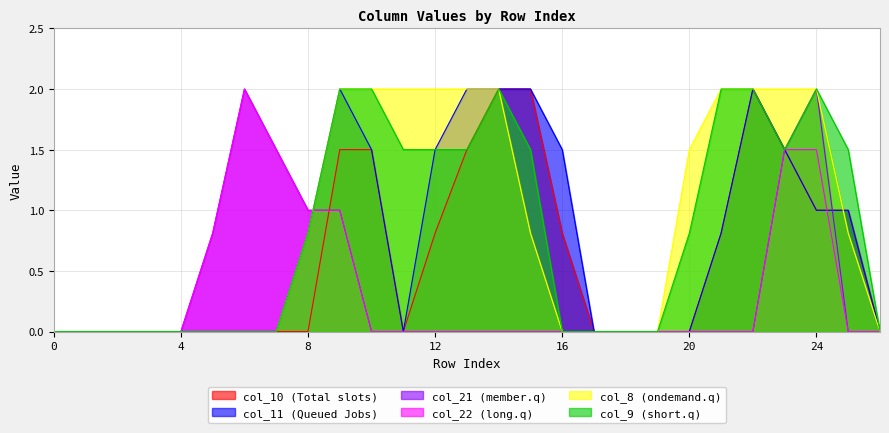

Reading left to right, list all the values displayed in this chart.

col_10: 0=0.0	1=0.0	2=0.0	3=0.0	4=0.0	5=0.0	6=0.0	7=0.0	8=0.0	9=1.5	10=1.5	11=0.0	12=0.8	13=1.5	14=2.0	15=2.0	16=0.8	17=0.0	18=0.0	19=0.0	20=0.0	21=0.8	22=2.0	23=1.5	24=1.0	25=1.0	26=0.0
col_11: 0=0.0	1=0.0	2=0.0	3=0.0	4=0.0	5=0.0	6=0.0	7=0.0	8=0.8	9=2.0	10=1.5	11=0.0	12=1.5	13=2.0	14=2.0	15=2.0	16=1.5	17=0.0	18=0.0	19=0.0	20=0.0	21=0.8	22=2.0	23=1.5	24=1.0	25=1.0	26=0.0
col_21: 0=0.0	1=0.0	2=0.0	3=0.0	4=0.0	5=0.8	6=2.0	7=1.5	8=1.0	9=1.0	10=0.0	11=0.0	12=0.0	13=0.0	14=0.0	15=0.0	16=0.0	17=0.0	18=0.0	19=0.0	20=0.0	21=0.0	22=0.0	23=1.5	24=2.0	25=0.0	26=0.0
col_22: 0=0.0	1=0.0	2=0.0	3=0.0	4=0.0	5=0.8	6=2.0	7=1.5	8=1.0	9=1.0	10=0.0	11=0.0	12=0.0	13=0.0	14=0.0	15=0.0	16=0.0	17=0.0	18=0.0	19=0.0	20=0.0	21=0.0	22=0.0	23=1.5	24=1.5	25=0.0	26=0.0
col_8: 0=0.0	1=0.0	2=0.0	3=0.0	4=0.0	5=0.0	6=0.0	7=0.0	8=0.8	9=2.0	10=2.0	11=2.0	12=2.0	13=2.0	14=2.0	15=0.8	16=0.0	17=0.0	18=0.0	19=0.0	20=1.5	21=2.0	22=2.0	23=2.0	24=2.0	25=0.8	26=0.0
col_9: 0=0.0	1=0.0	2=0.0	3=0.0	4=0.0	5=0.0	6=0.0	7=0.0	8=0.8	9=2.0	10=2.0	11=1.5	12=1.5	13=1.5	14=2.0	15=1.5	16=0.0	17=0.0	18=0.0	19=0.0	20=0.8	21=2.0	22=2.0	23=1.5	24=2.0	25=1.5	26=0.0